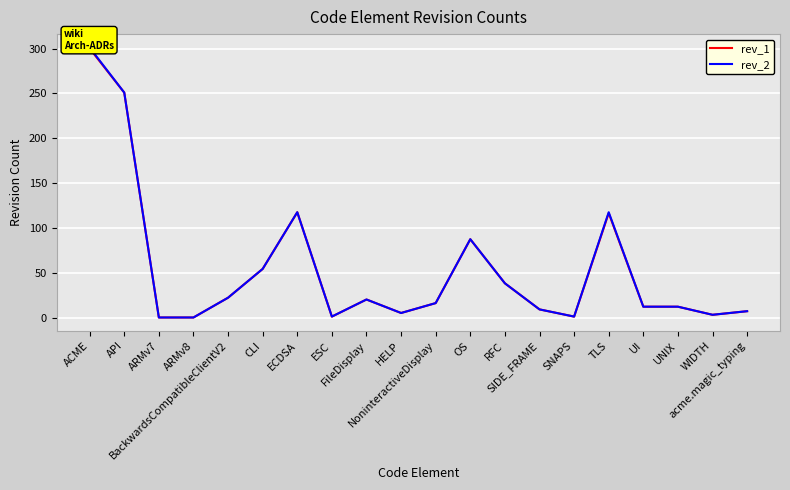

List the series in order of their peak value, highest first.

rev_2, rev_1